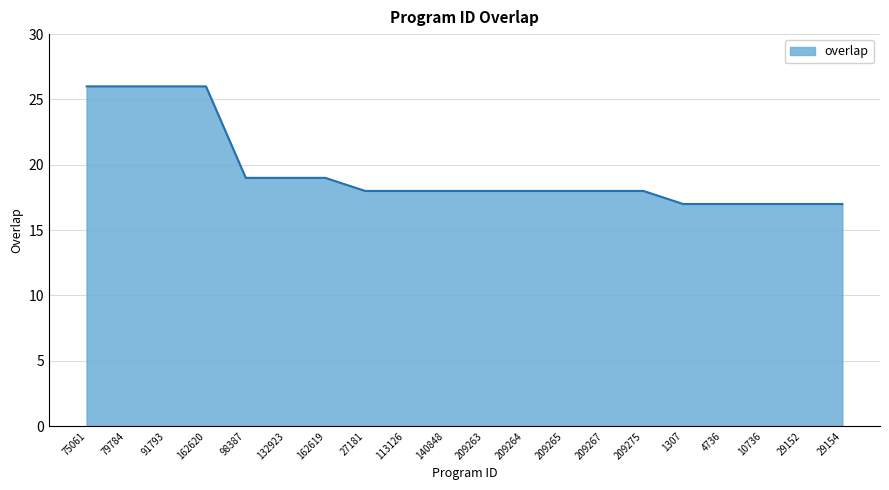

Is it true that the value at 4736 is 24?

False